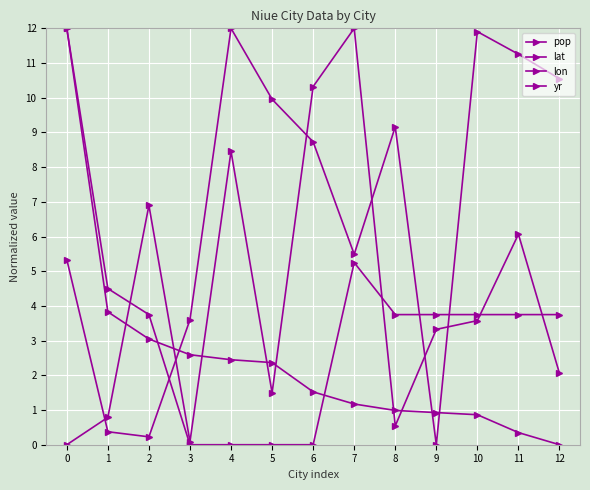

How many lines are shown in the chart?

4